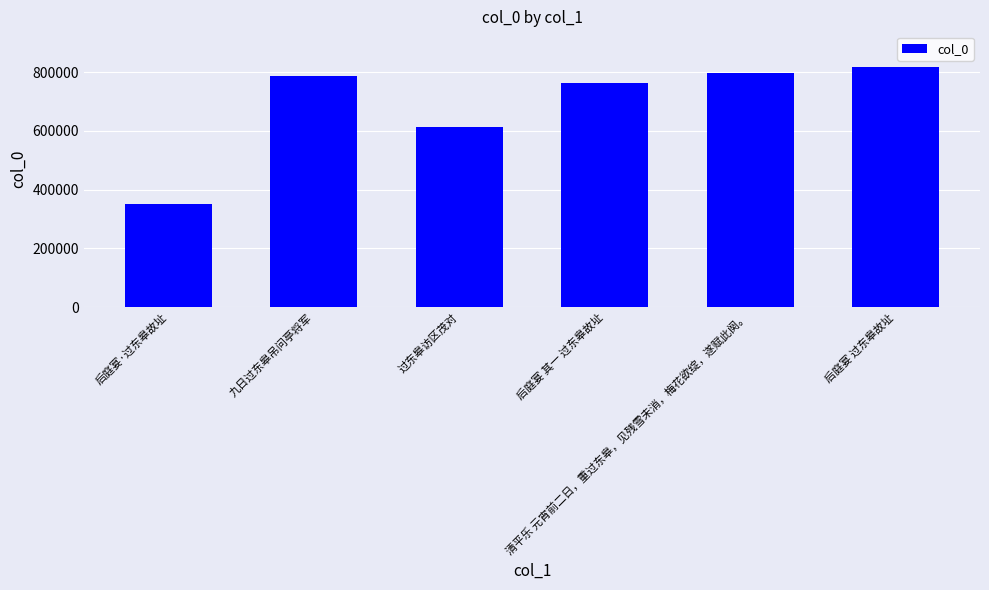

What is the maximum value shown in the chart?

816730